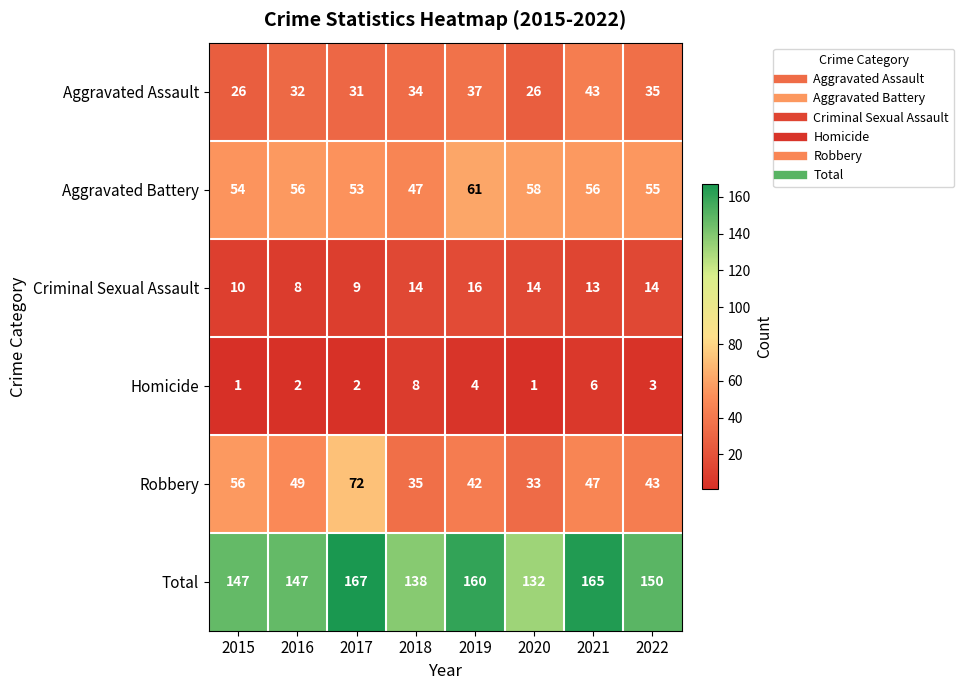

Rank the series at 2018 from highest to lowest value.

Total, Aggravated Battery, Robbery, Aggravated Assault, Criminal Sexual Assault, Homicide